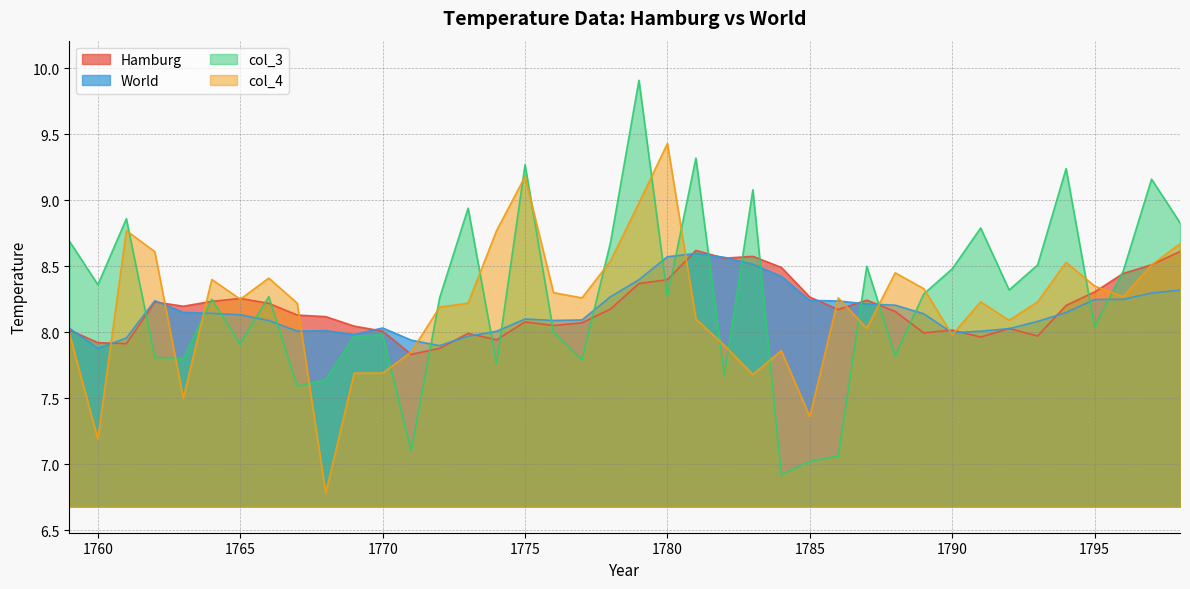

Rank the series at 1772 from highest to lowest value.

col_3, col_4, World, Hamburg